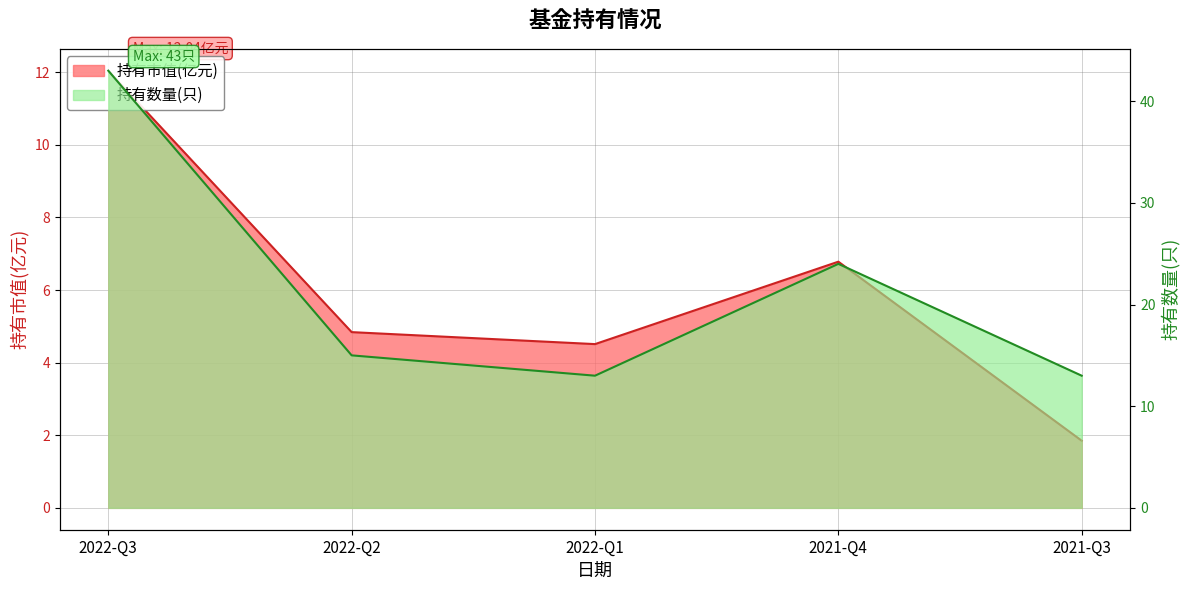

Where is the first local minimum for 持有市值(亿元)?

2022-Q1